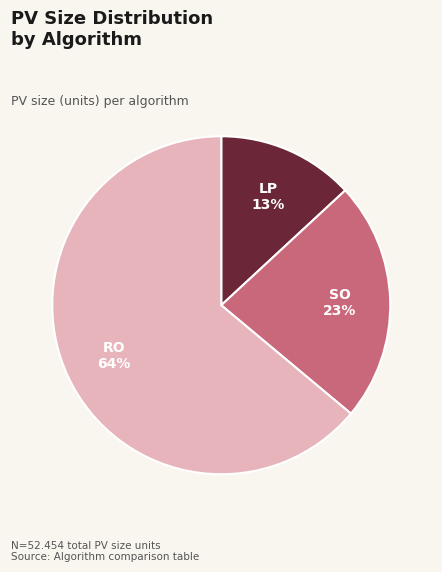

Rank the categories by value from lowest to highest.

LP, SO, RO